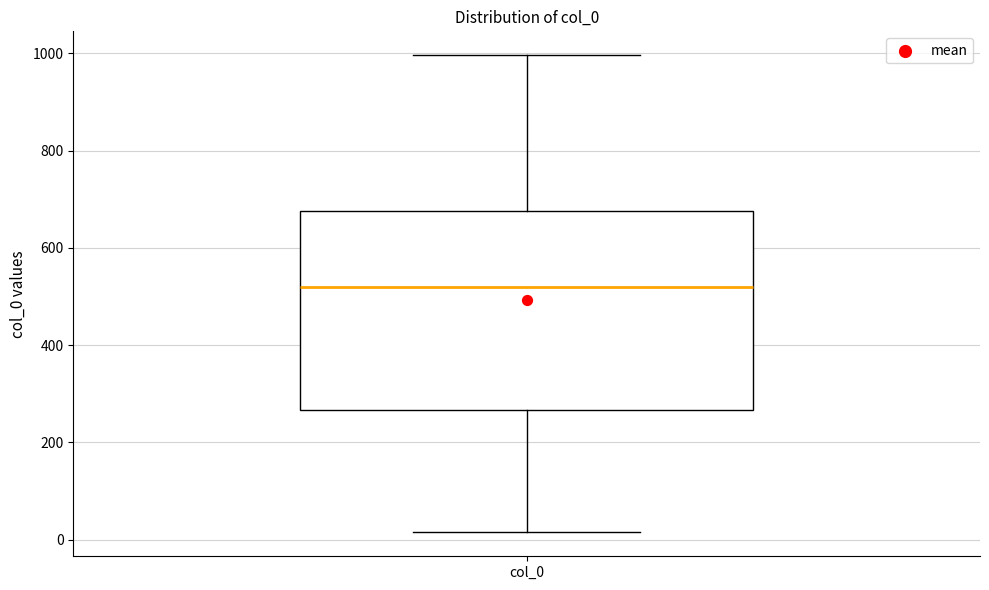

Transcribe this box plot: give where the median line is, the range the box spans, and where the two whiskers end, as read against the y-axis. The values are not printed on the chart, so give them approximately, as read against the axis.

median 520, box 260 to 680, whiskers 20 to 1000